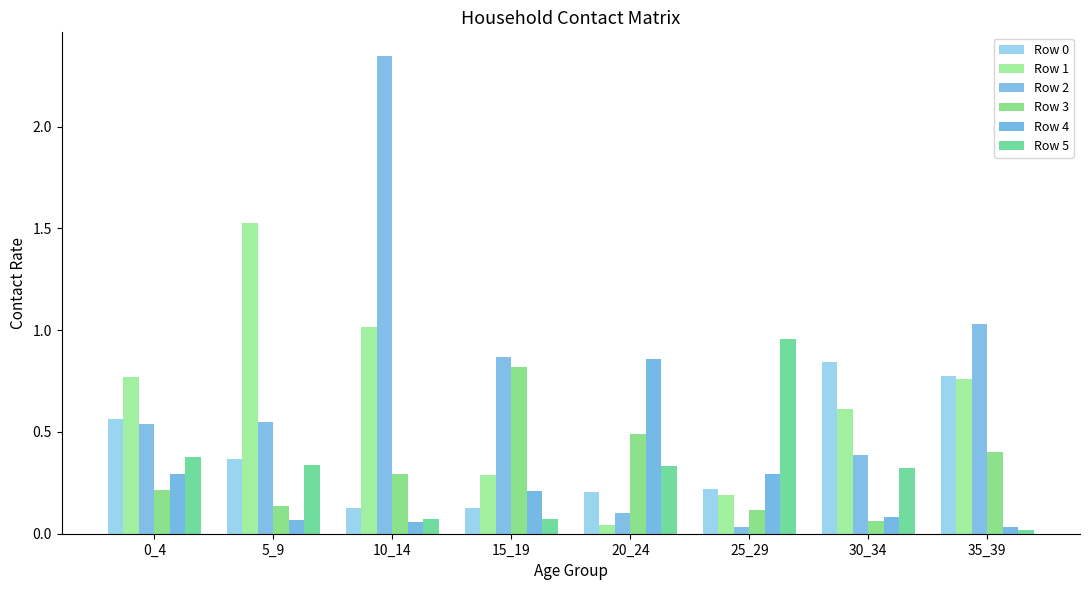

How many groups of bars are there?

8